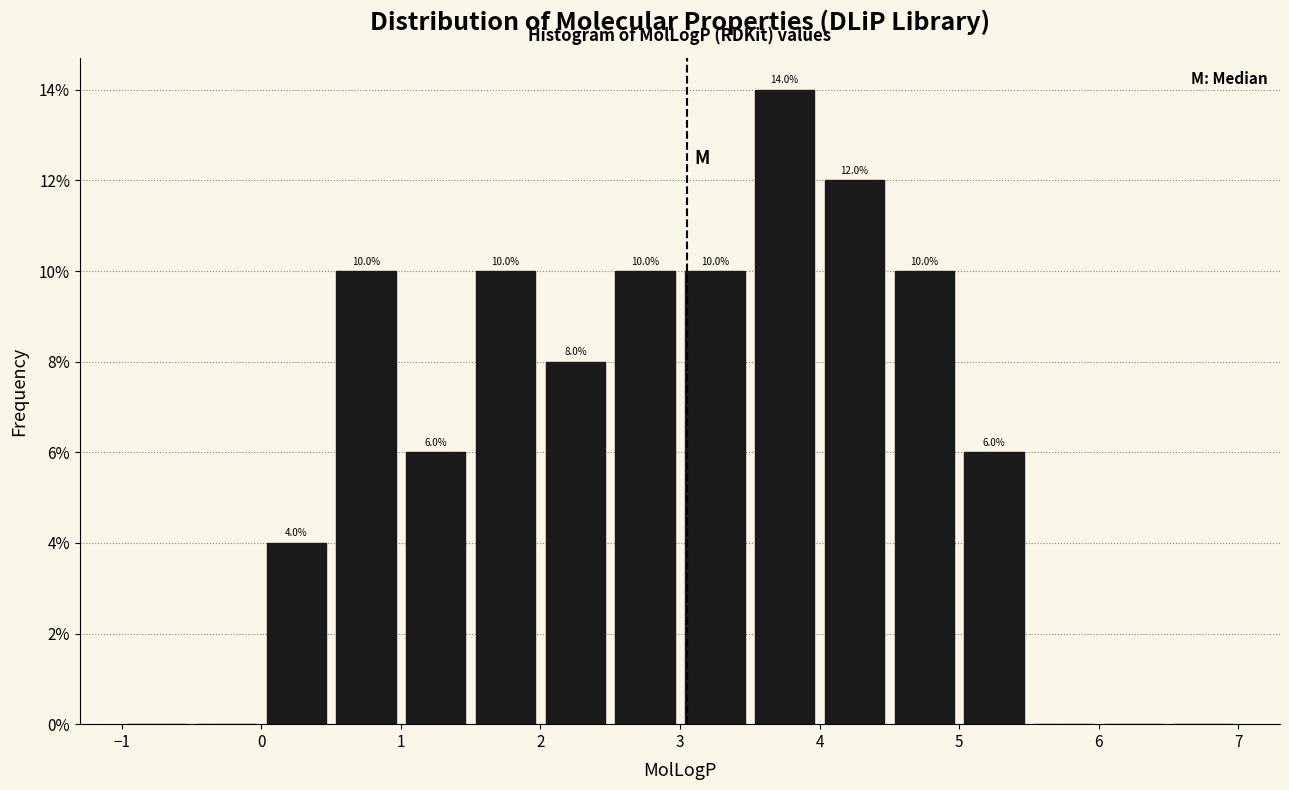

Over which range of the x-axis is the bar tallest?

3.5 to 4.0